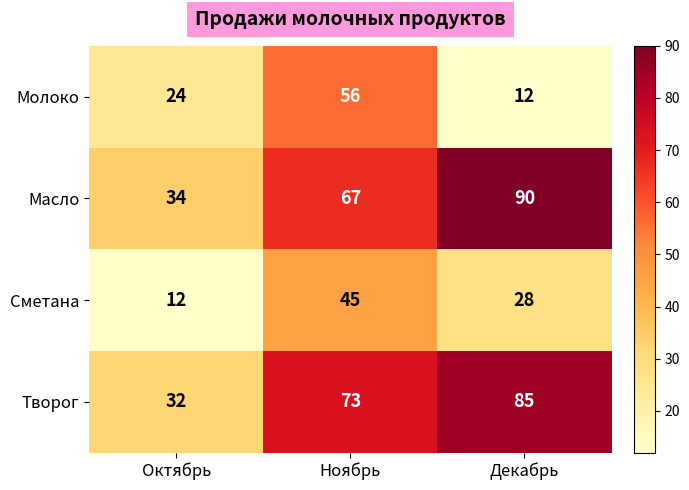

What is the sum of all Молоко values?

92